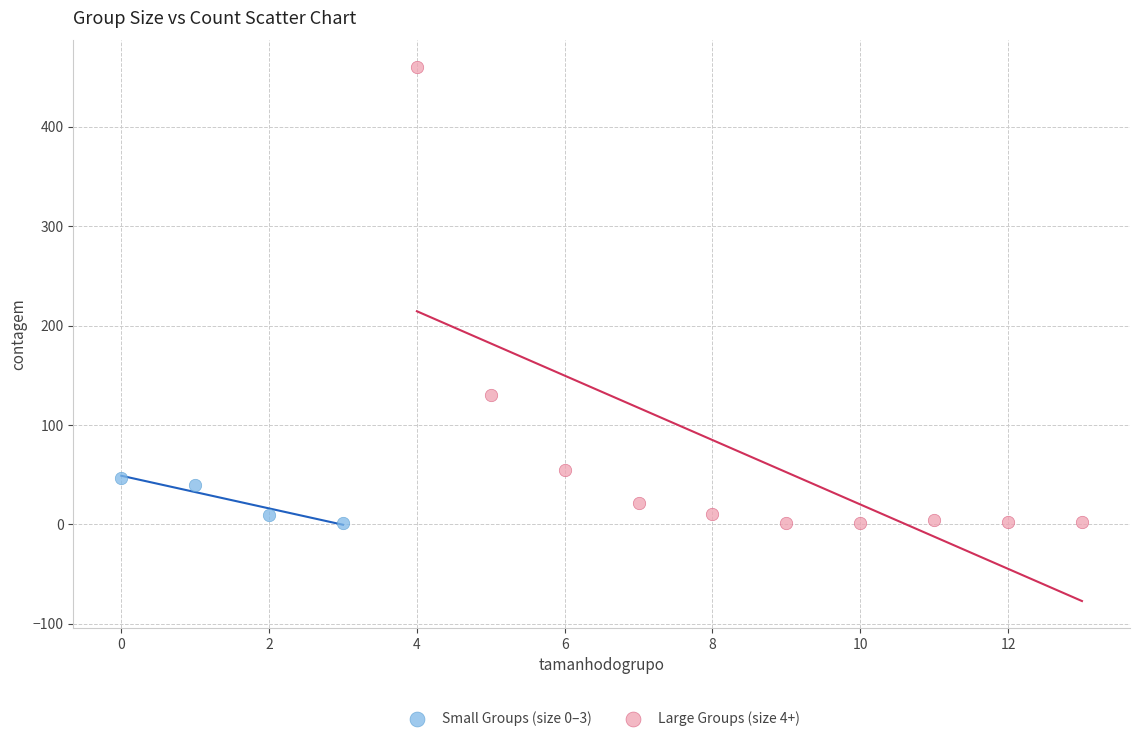

Which series has the largest Y range (max minus min)?

Large Groups (size 4+)